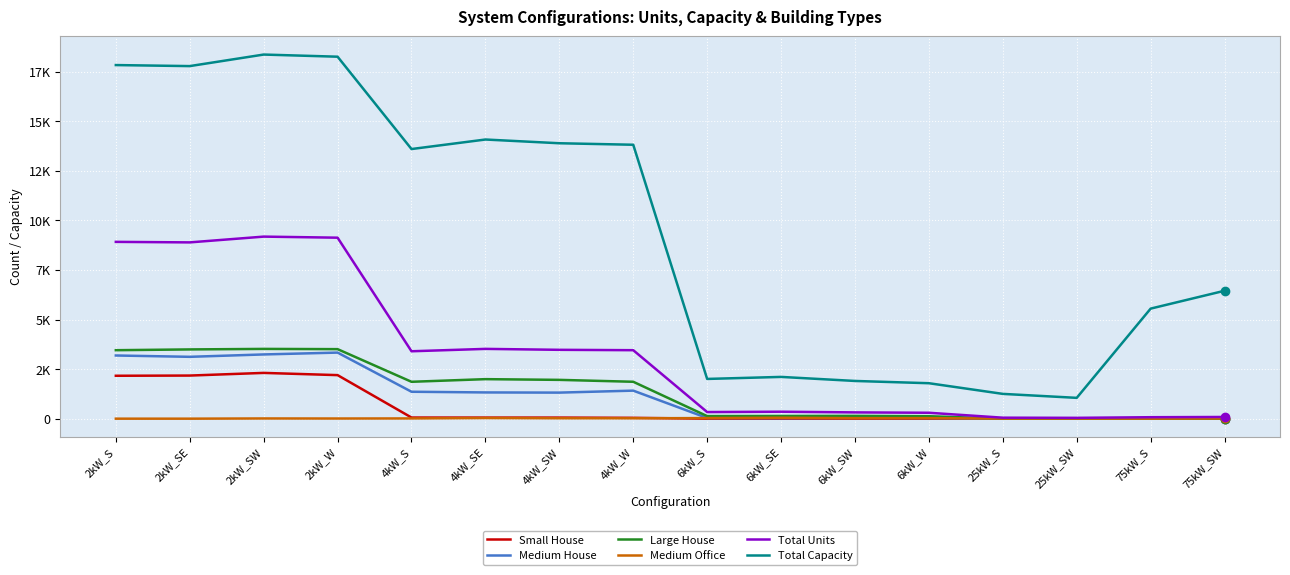

True or false: Total Capacity has more than 0 points higher than both neighbors.

True